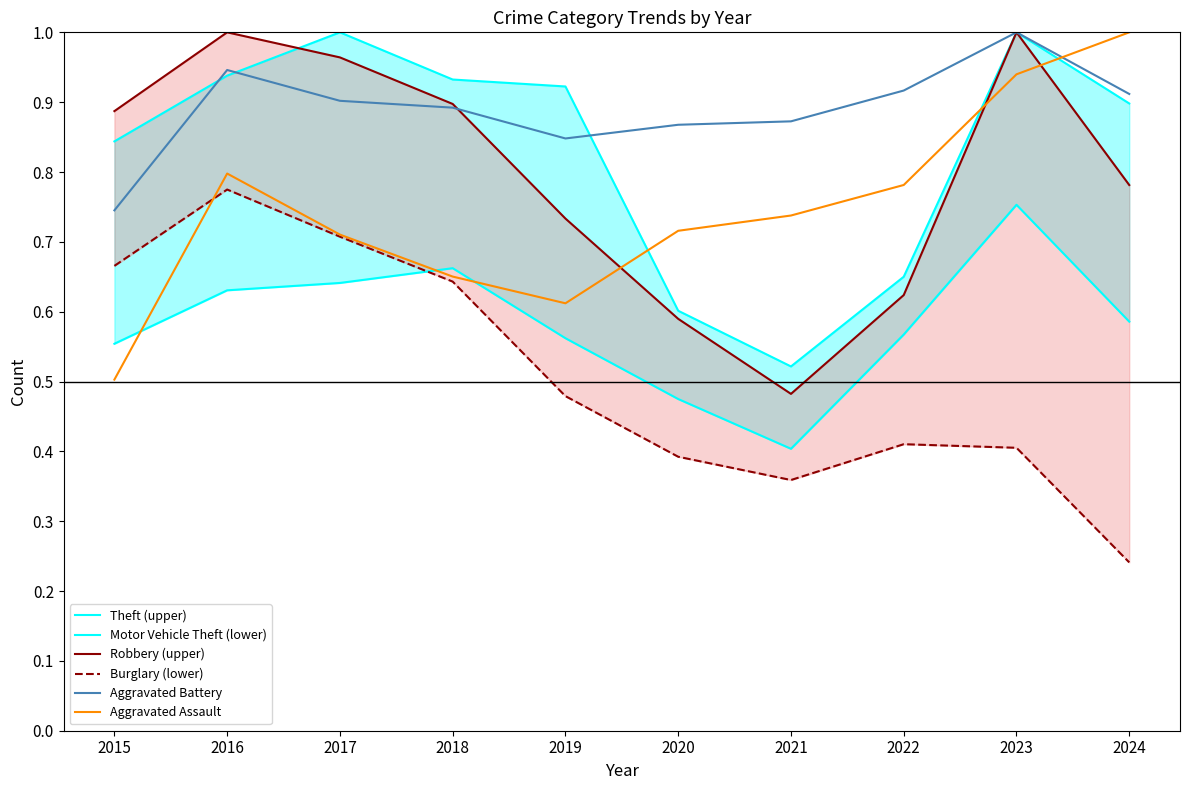

At which category is the sum across all series the highest?

2023